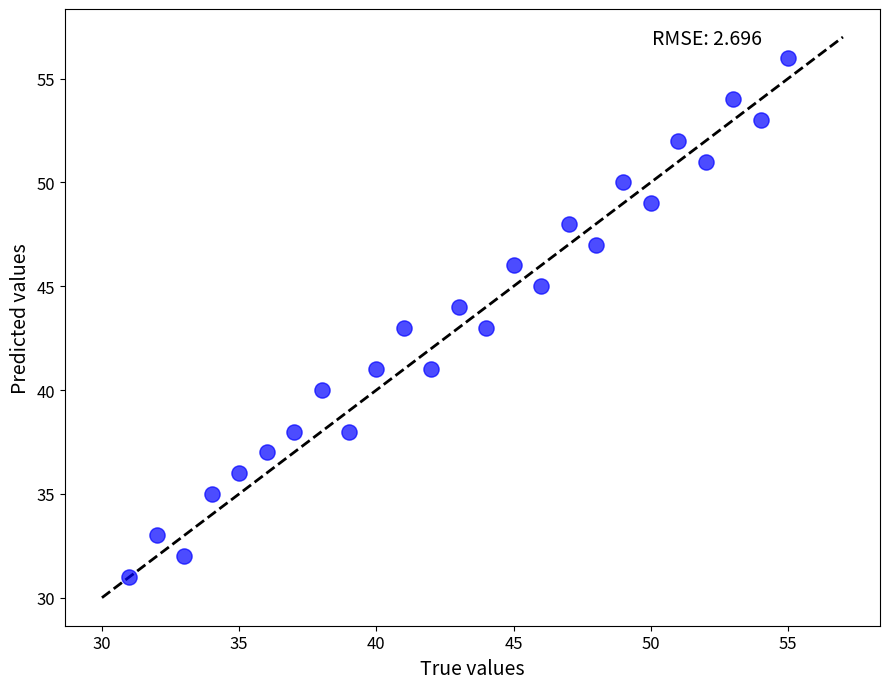

What is the range of X values (max minus min)?

24